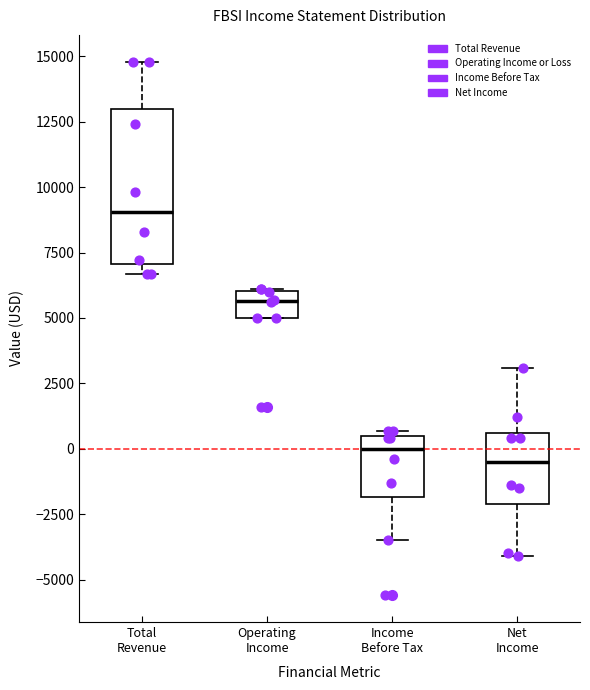

Reading left to right, transcribe this box plot: for each box, give where its median line is, the range the box spans, and where its two whiskers end, as read against the y-axis. The values are not printed on the chart, so give them approximately, as read against the axis.

Total Revenue: median 9000, box 7000 to 13000, whiskers 6500 to 15000
Operating Income: median 5500, box 5000 to 6000, whiskers 5000 to 6000
Income Before Tax: median 0, box -2000 to 500, whiskers -3500 to 500 (just above the box's upper edge)
Net Income: median -500, box -2000 to 500, whiskers -4000 to 3000